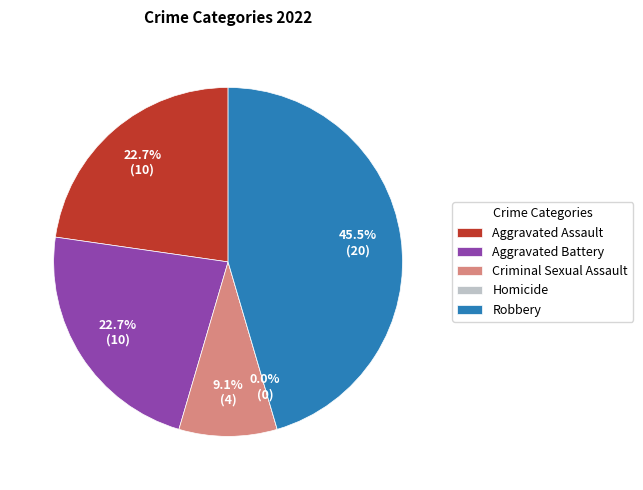

Which slice is the largest?

Robbery